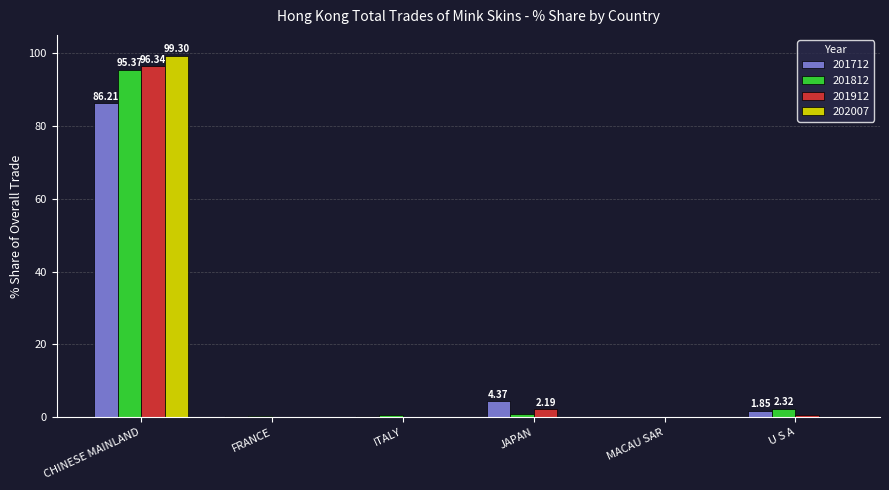

At which category is the sum across all series the highest?

CHINESE MAINLAND